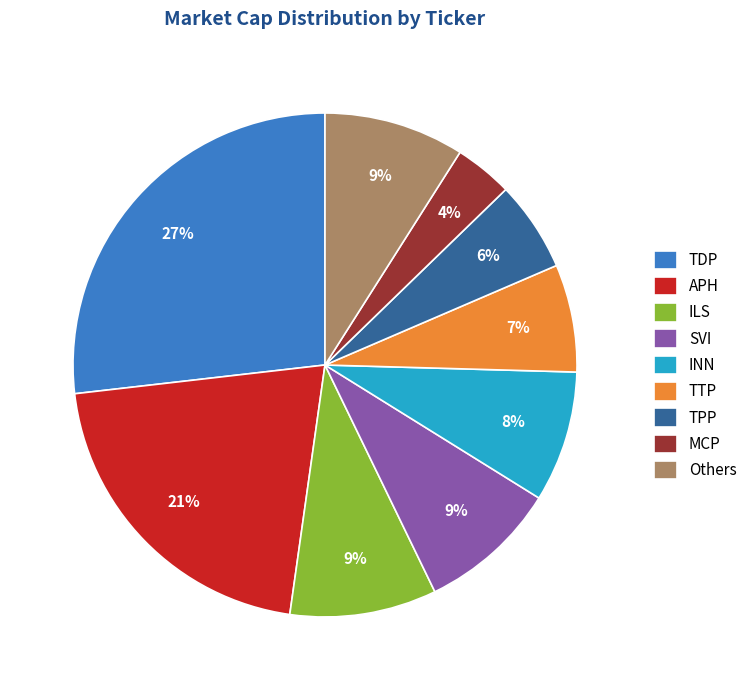

To the nearest percent, what portion does TPP represent?

6%